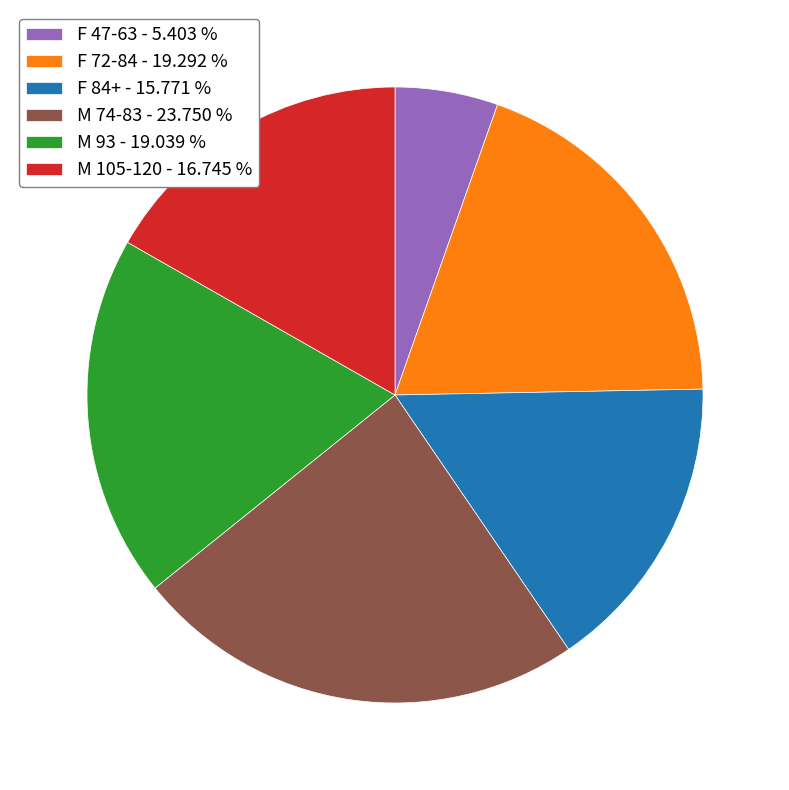

How many segments does this pie chart have?

6